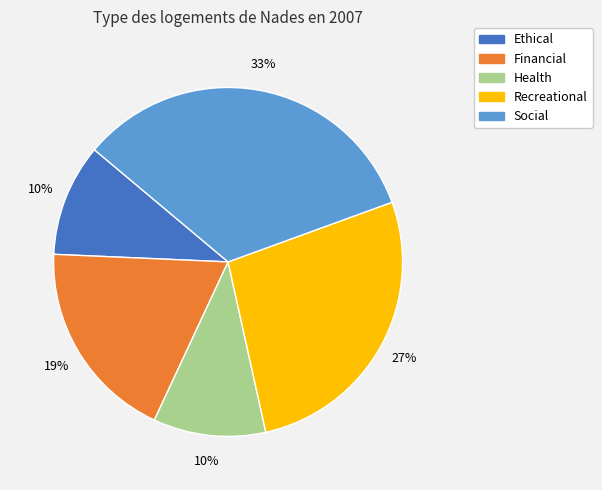

To the nearest percent, what is the average slice percentage?

20%